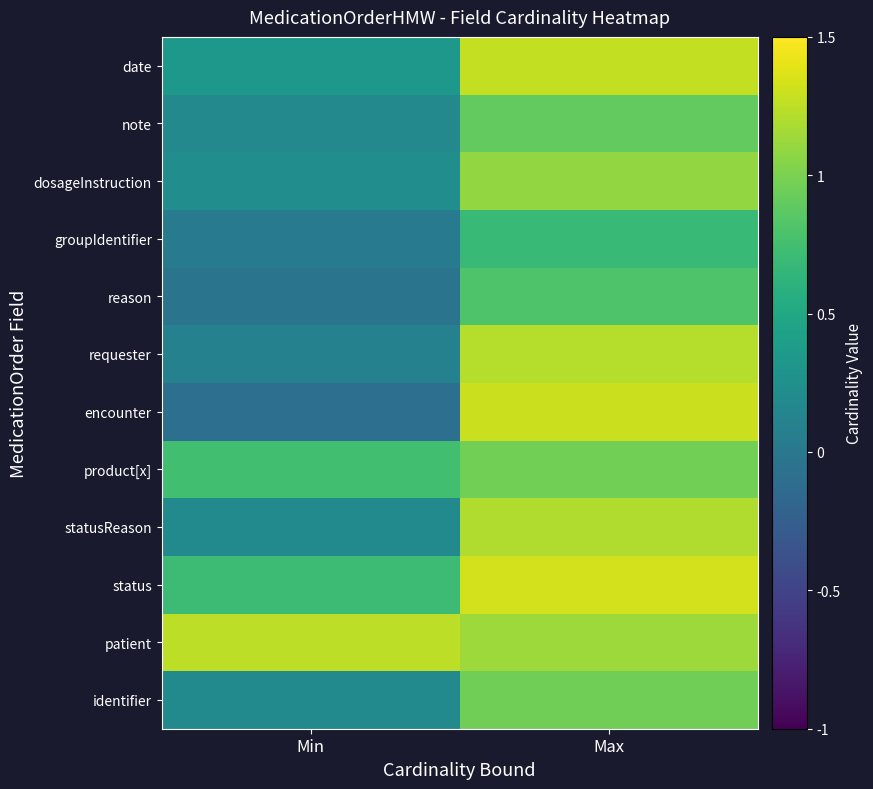

Reading left to right, extract all data points from this chart.

identifier: Min=0.2	Max=1.0
patient: Min=1.3	Max=1.1
status: Min=0.7	Max=1.3
statusReason: Min=0.2	Max=1.2
product[x]: Min=0.7	Max=1.0
encounter: Min=-0.1	Max=1.3
requester: Min=0.1	Max=1.2
reason: Min=-0.0	Max=0.8
groupIdentifier: Min=0.0	Max=0.7
dosageInstruction: Min=0.2	Max=1.1
note: Min=0.2	Max=0.9
date: Min=0.3	Max=1.3